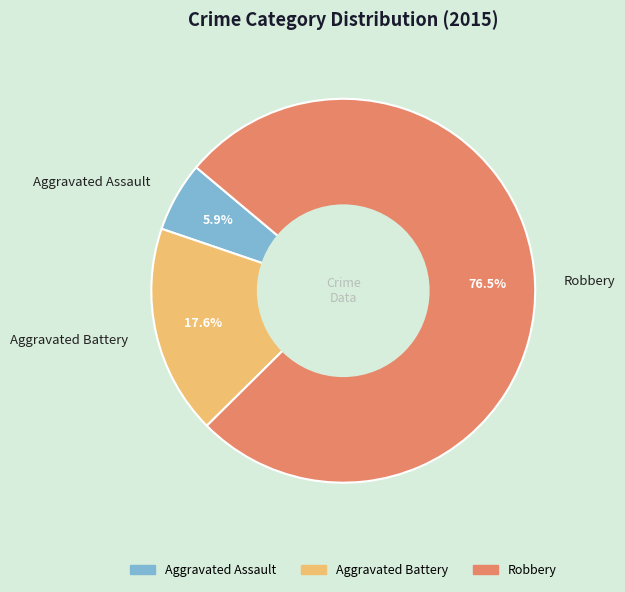

Which slice is the largest?

Robbery